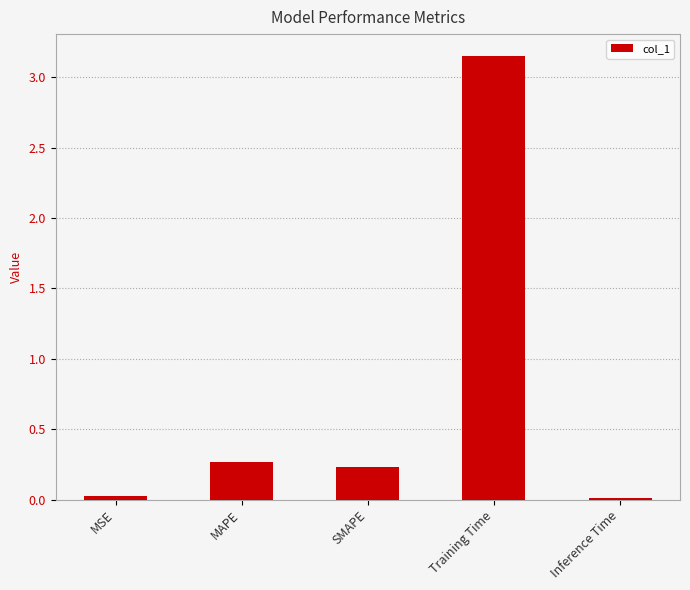

Count the number of data series in this chart.

1